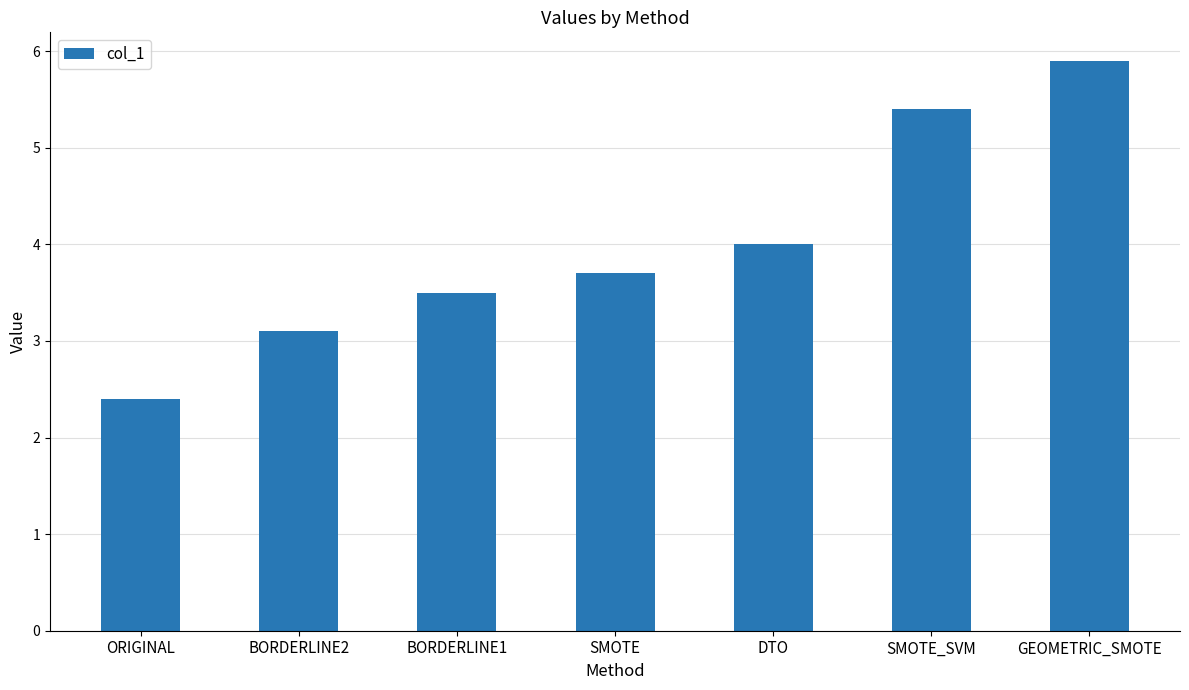

What is the sum of all values?

28.0